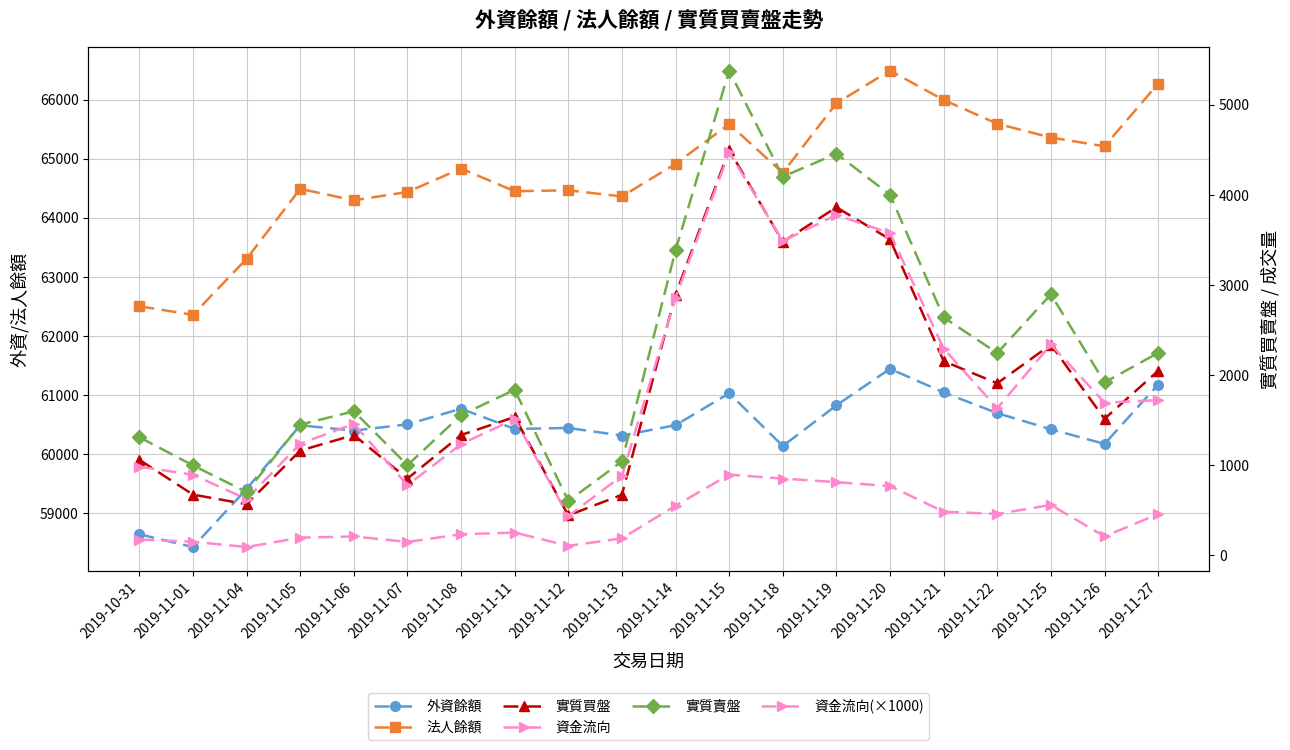

At which category does 實質賣盤 reach its first local peak?

2019-11-06